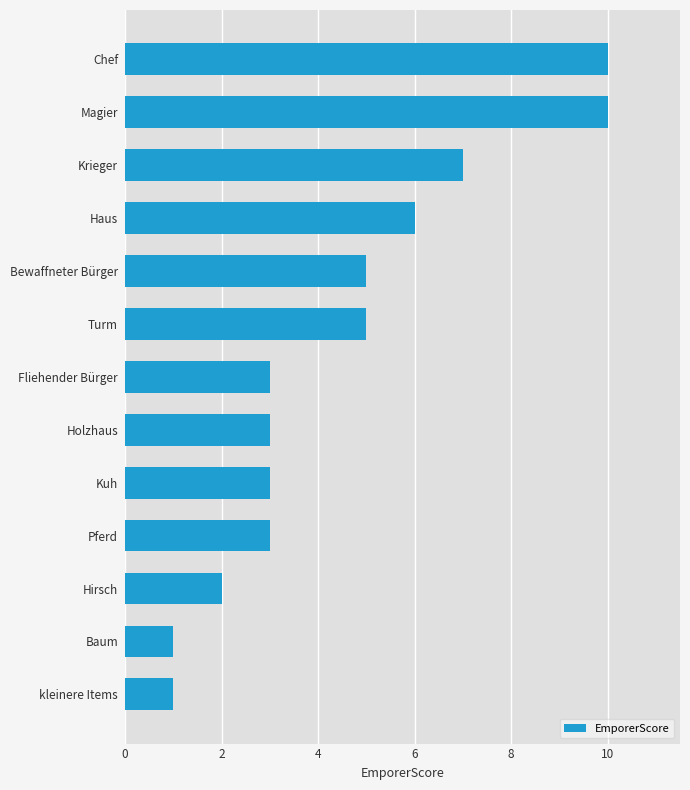

What is the change in value from Bewaffneter Bürger to Magier?

+5